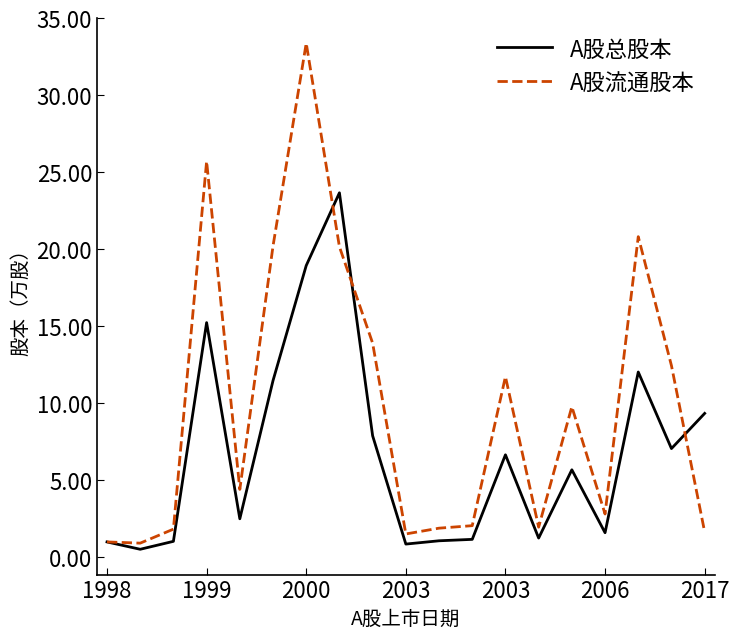

What is the lowest value of the A股流通股本 series?

0.9